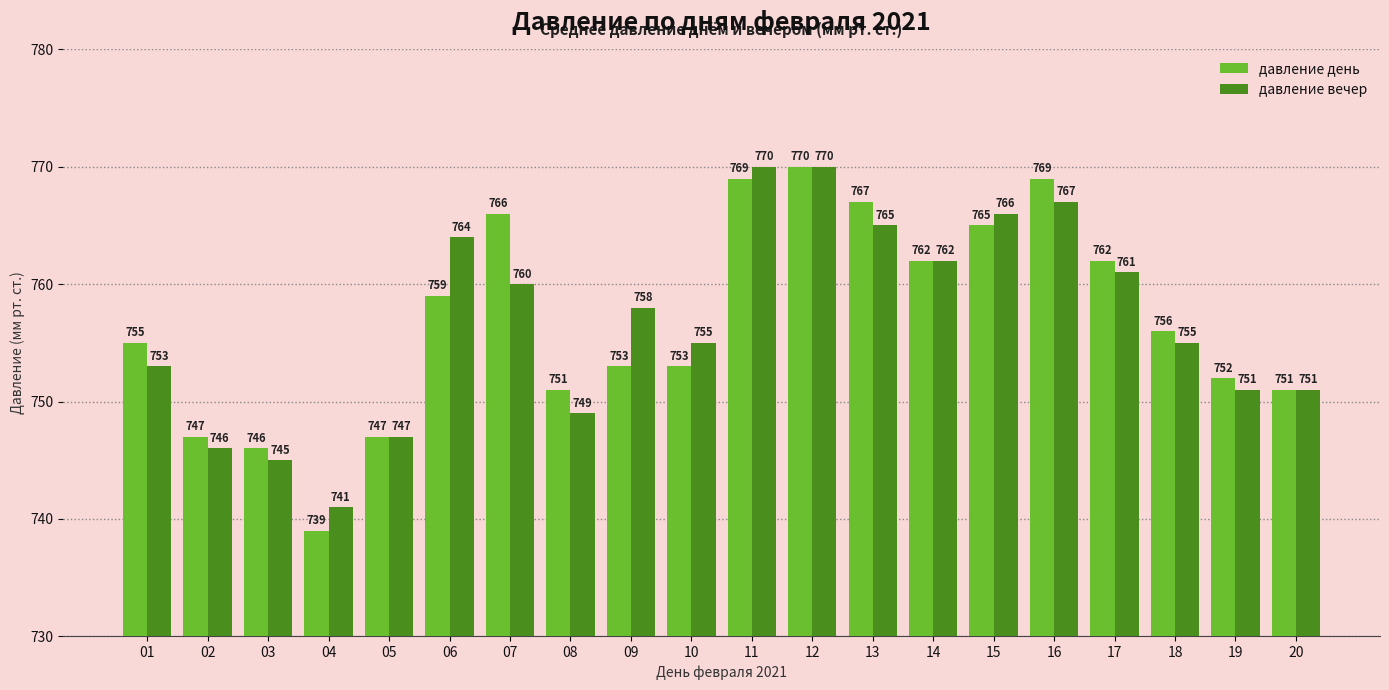

Read the давление день value at 13, to the nearest 5.

765